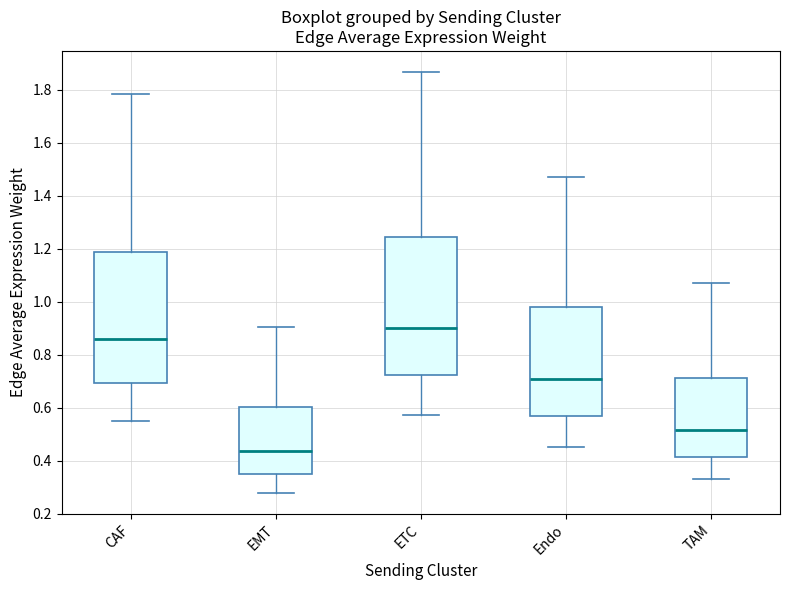

Which box is the tallest, from its lower edge to its upper edge?

ETC